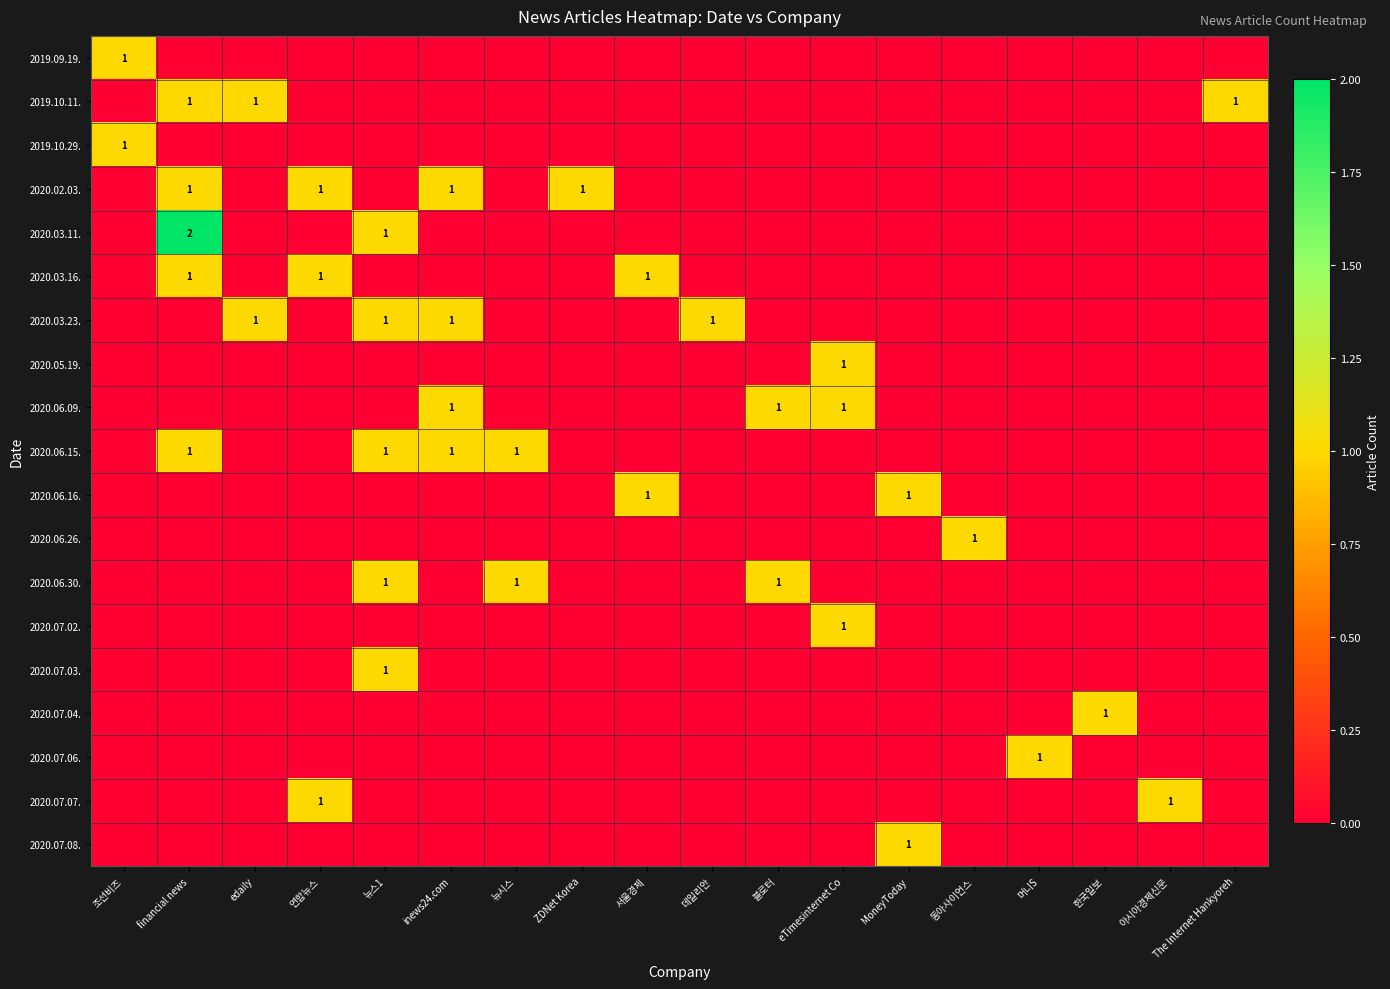

What is the difference between the highest and lowest values at 서울경제?

1